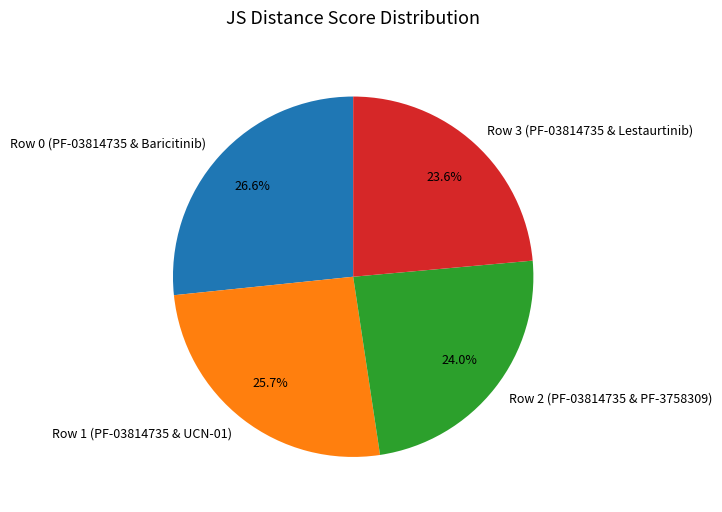

To the nearest percent, what is the combined percentage of Row 0 (PF-03814735 & Baricitinib) and Row 1 (PF-03814735 & UCN-01)?

52%